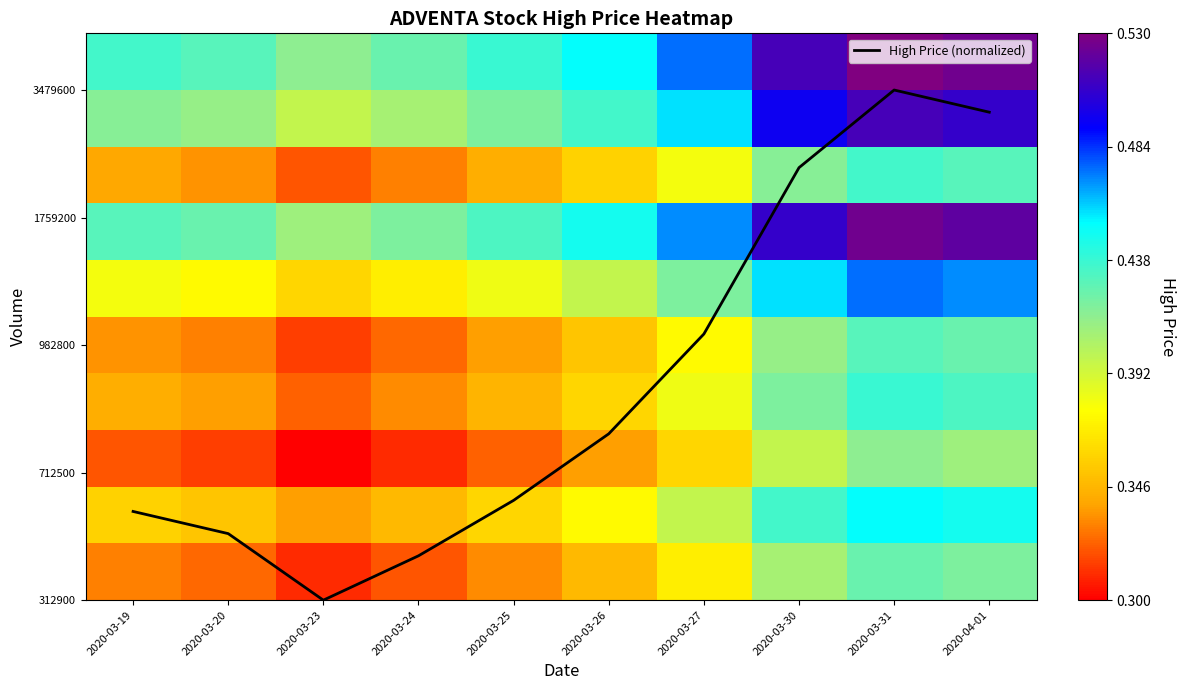

Which has a higher value, 2020-03-20 or 2020-03-19?

2020-03-19